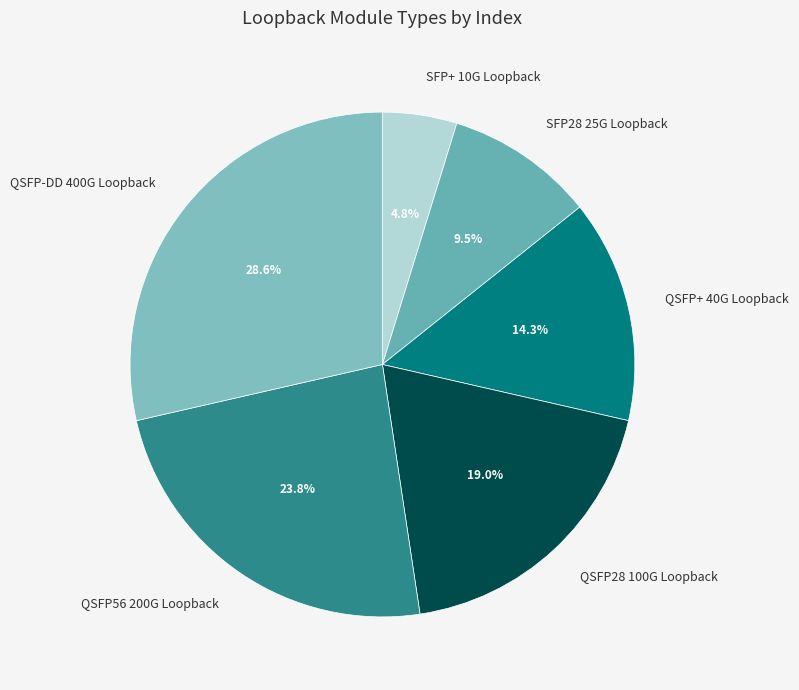

Do QSFP+ 40G Loopback and QSFP-DD 400G Loopback together represent more than half of the pie?

No